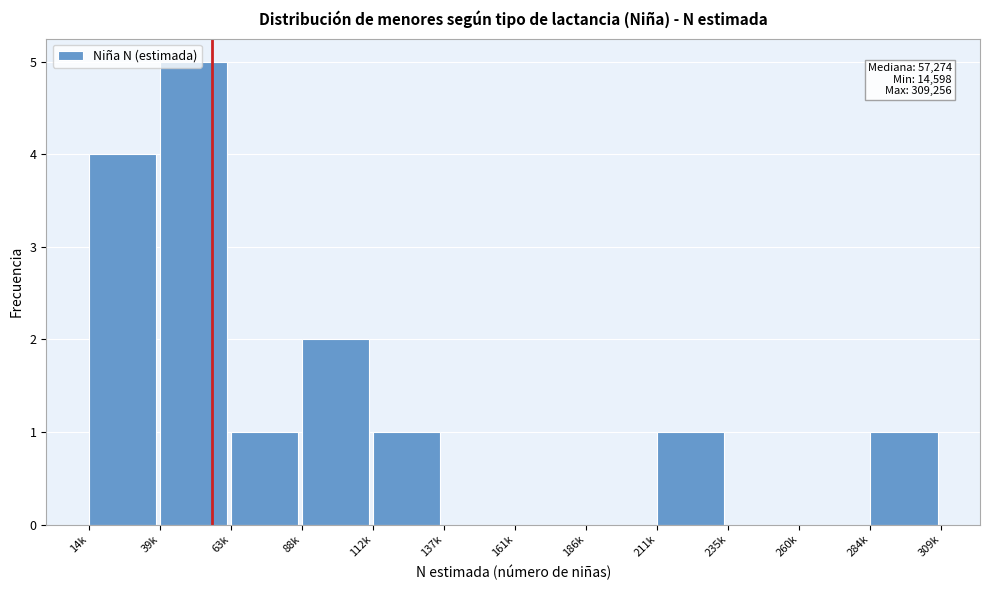

Read the value at 39k.

5